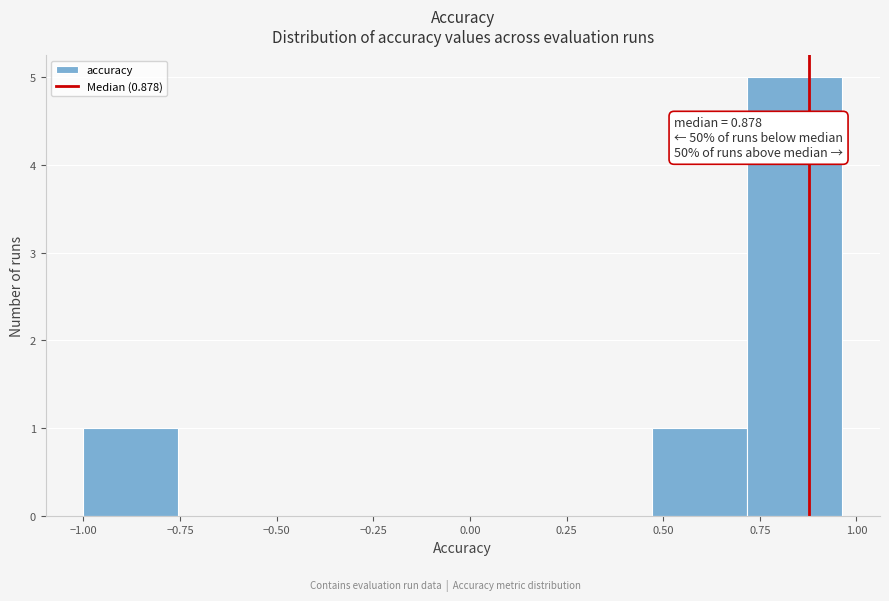

Over which range of the x-axis is the bar tallest?

0.70 to 0.95